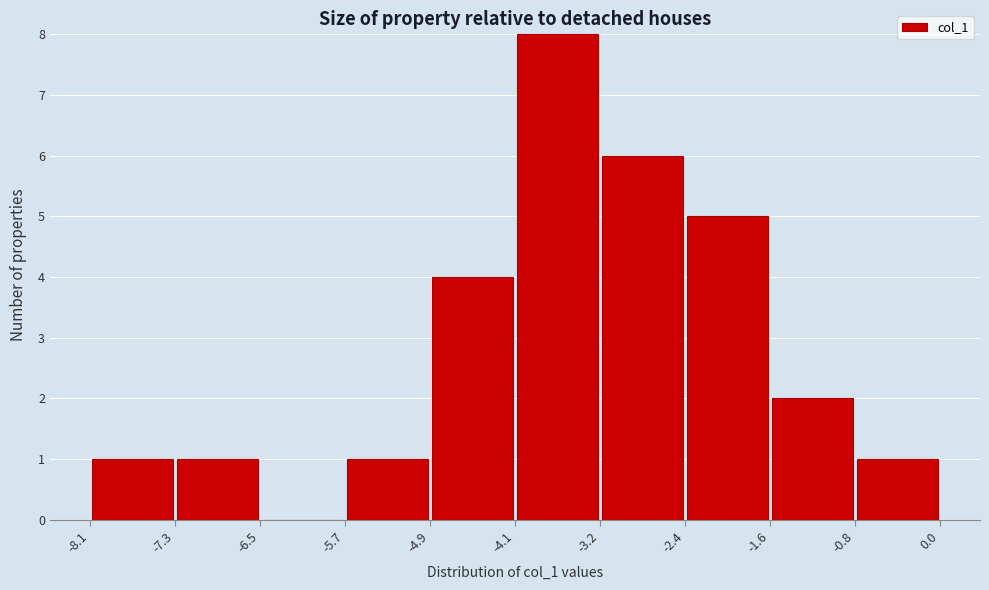

What is the height of the bar covering -4.9 to -4.1 on the x-axis? The values are not printed on the chart, so give them approximately, as read against the axis.

4